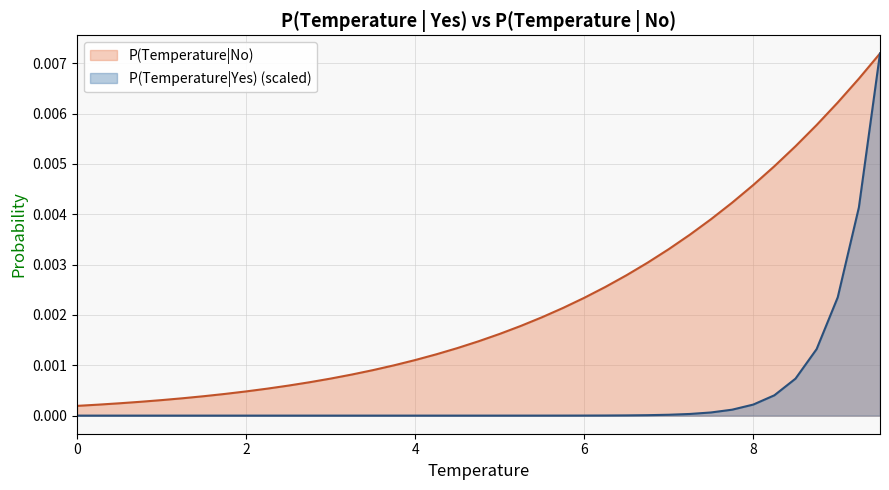

Rank the series by their average value, from highest to lowest.

P(Temperature|No), P(Temperature|Yes) (scaled)